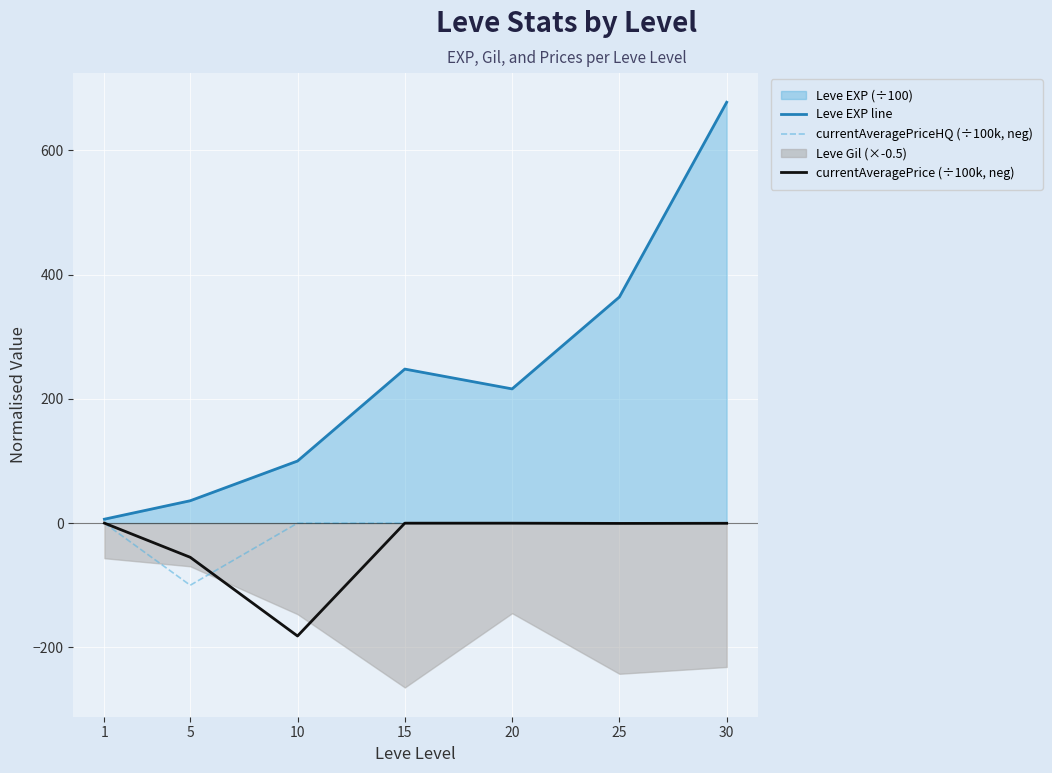

At how many categories does at least one series exceed -84?

7